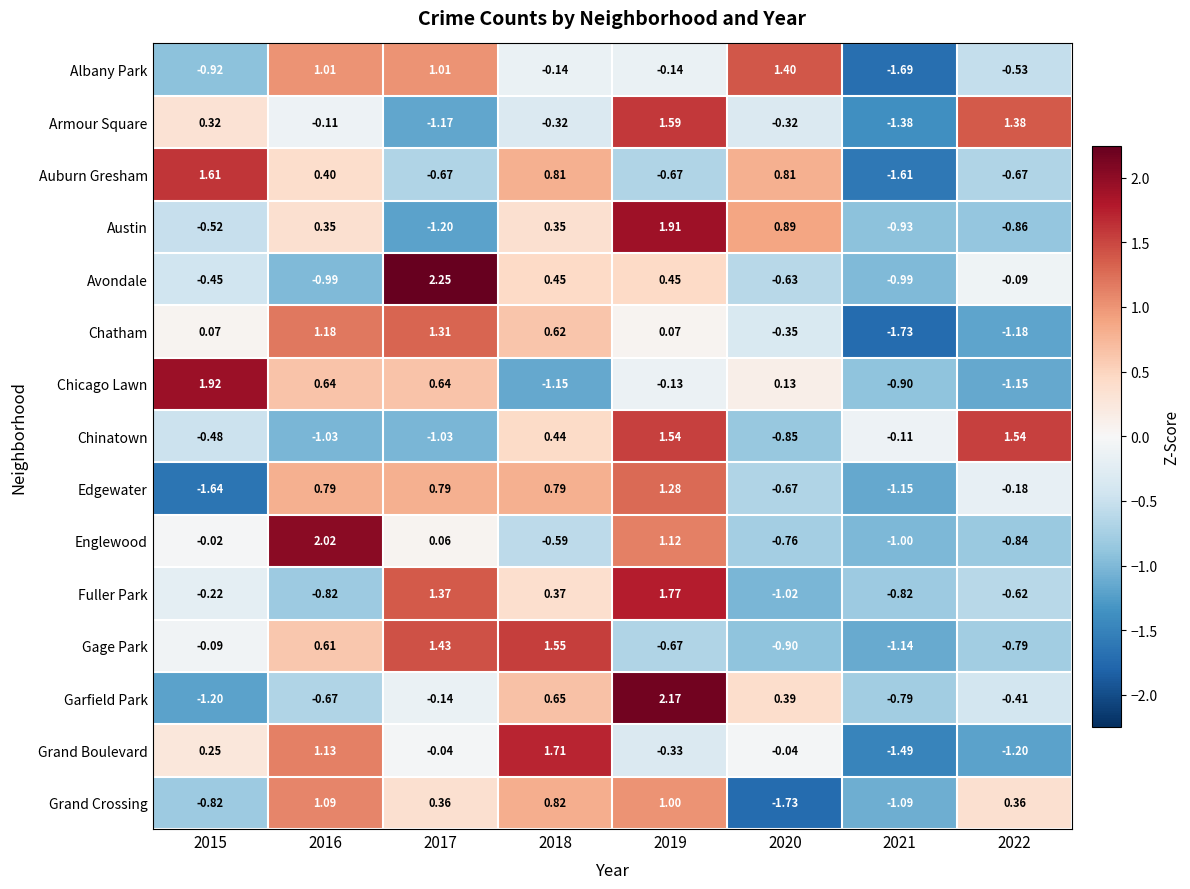

Which series has the largest range (max minus min)?

Garfield Park